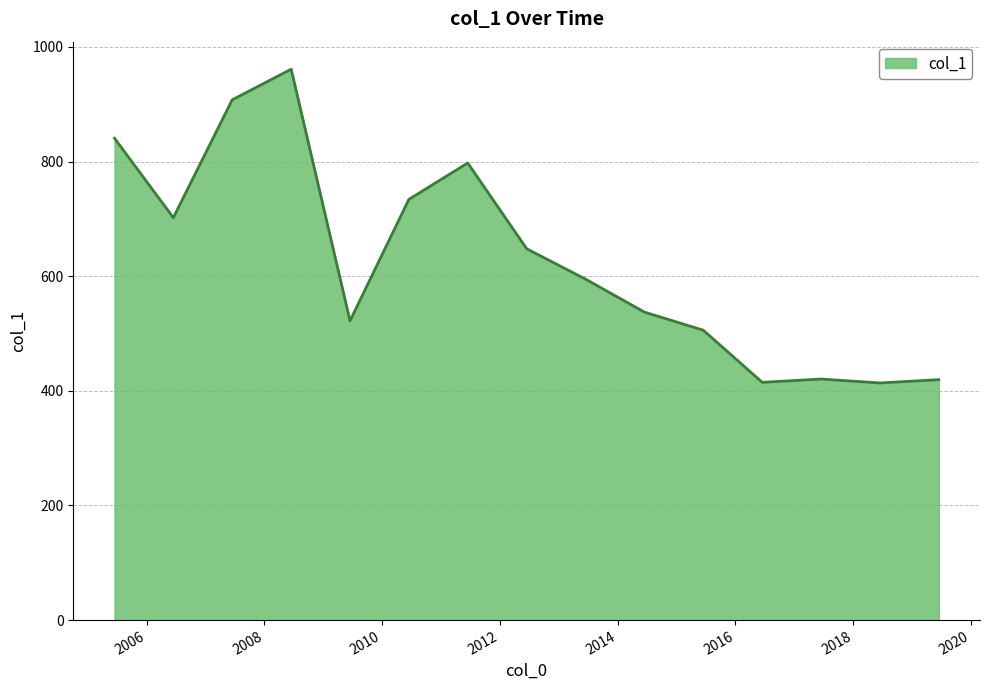

What is the difference between the maximum and minimum values?

547.4